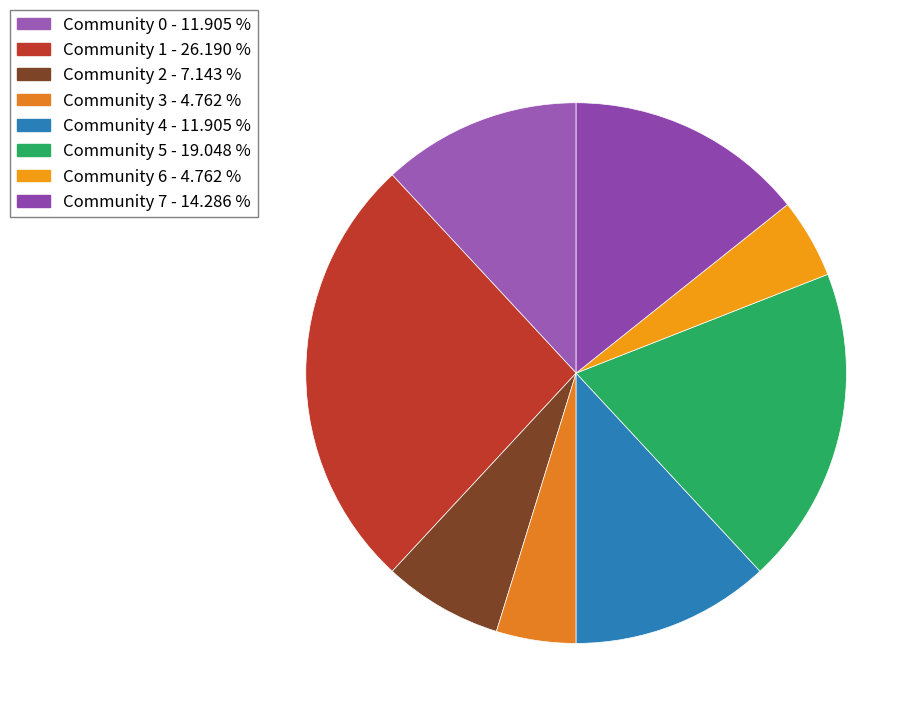

How many slices are in this pie chart?

8